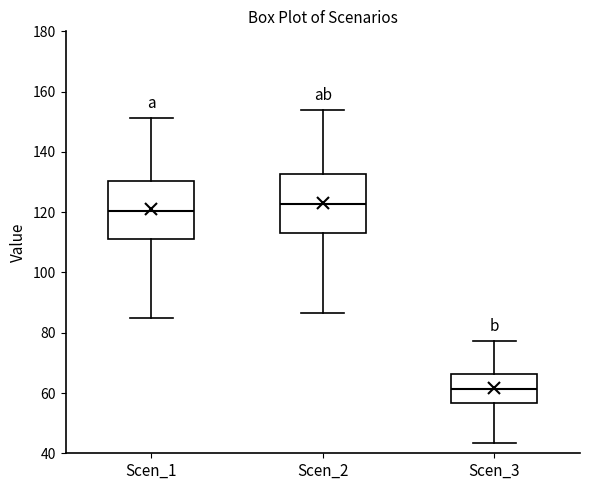

Reading left to right, read every box against the y-axis: the position of its median line, the range the box covers, and the ends of its whiskers. The values are not printed on the chart, so give them approximately, as read against the axis.

Scen_1: median 120, box 110 to 130, whiskers 84 to 152
Scen_2: median 122, box 112 to 132, whiskers 86 to 154
Scen_3: median 62, box 56 to 66, whiskers 44 to 78